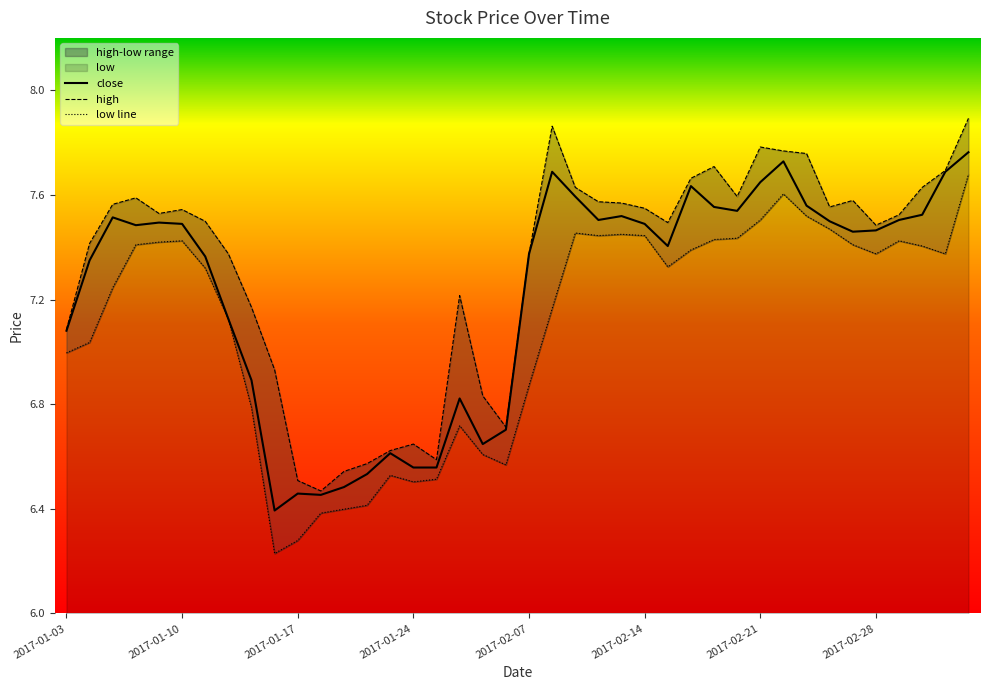

At which label does close first exceed 7?

2017-01-03